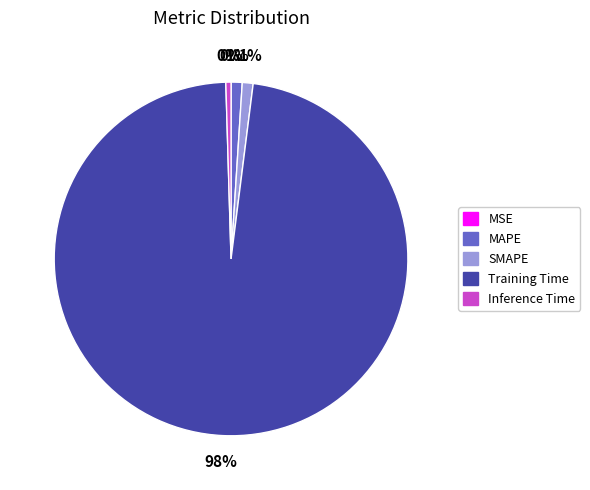

What is the largest slice in the pie chart?

Training Time